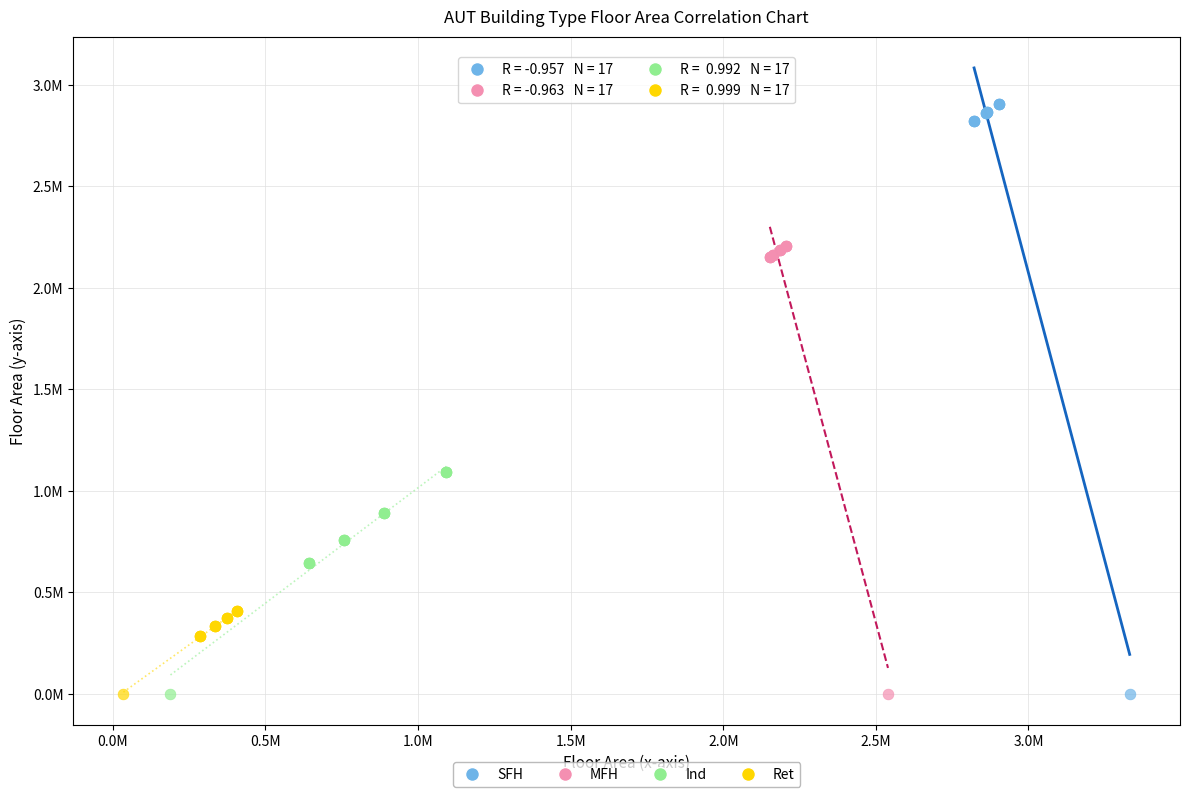

Which series contains the highest Y value?

SFH